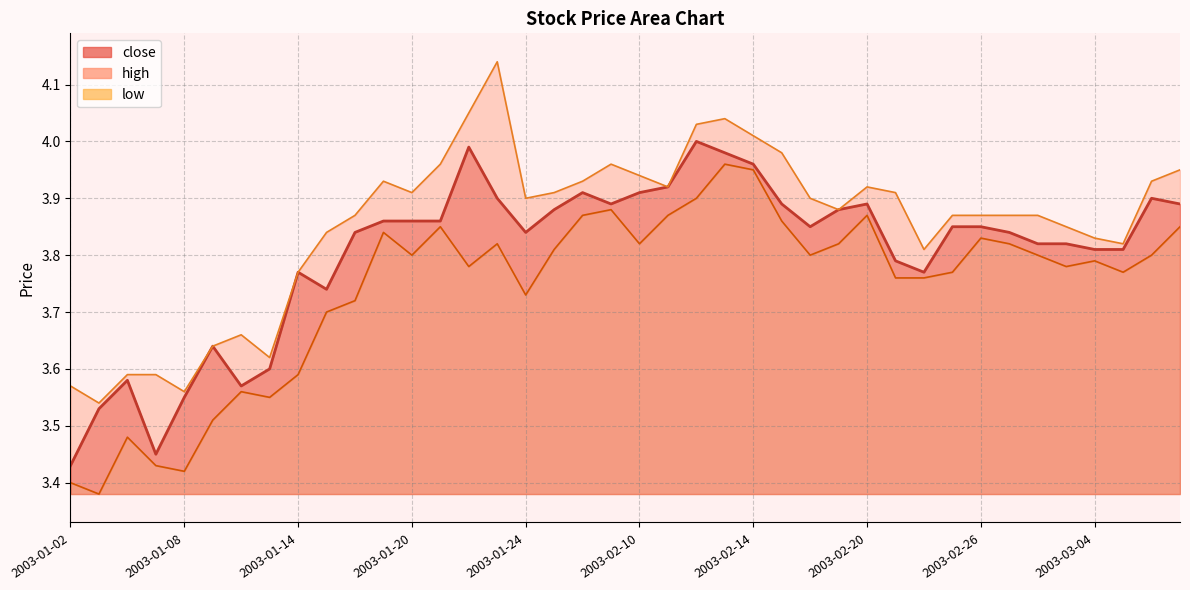

True or false: high and low cross at least once.

False